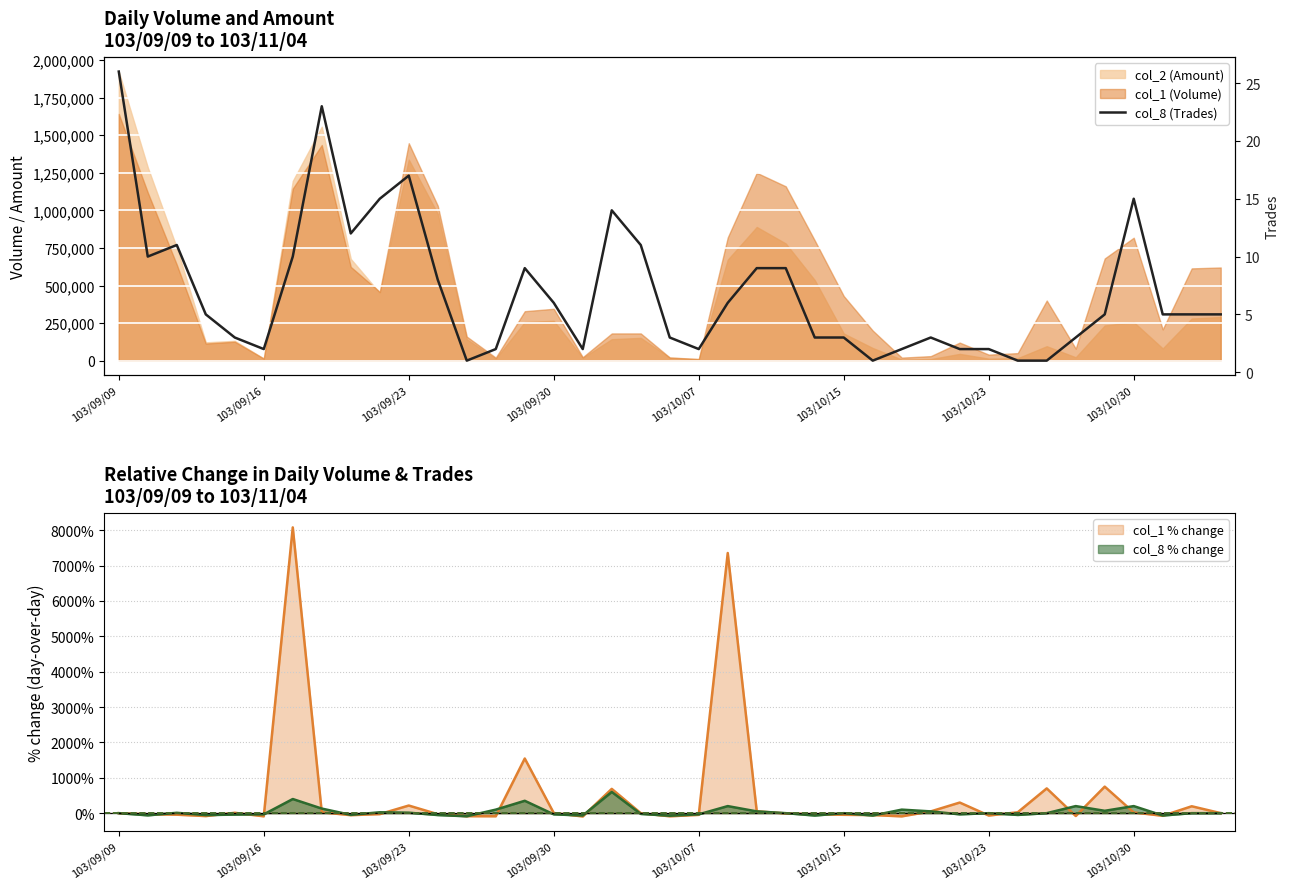

What is the minimum value shown in the chart?

1